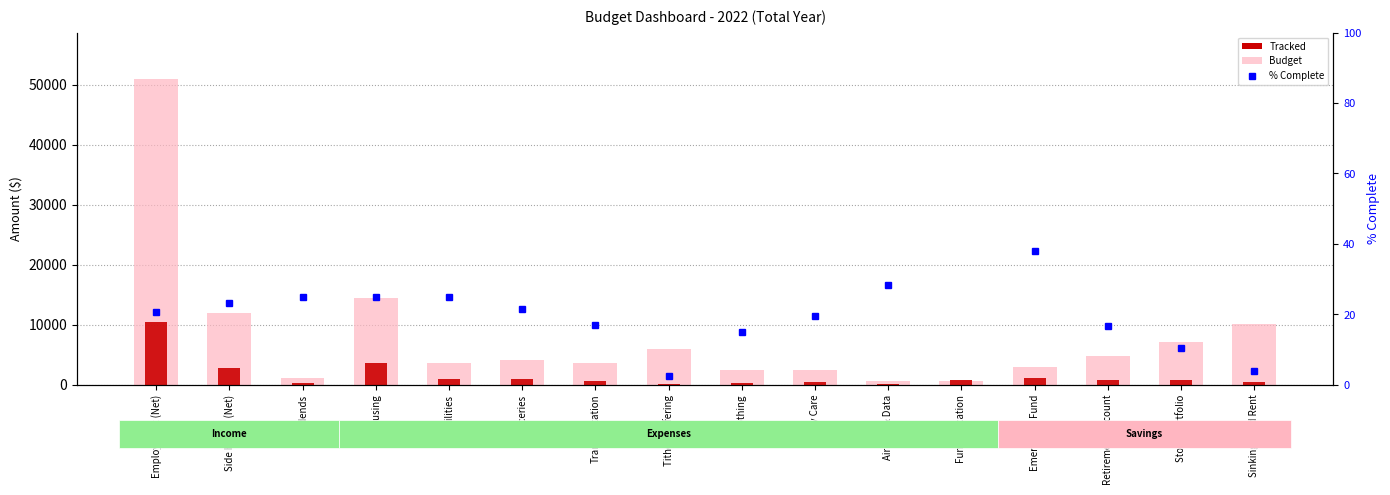

Which series changed the most between Clothing and Fun & Vacation?

Budget